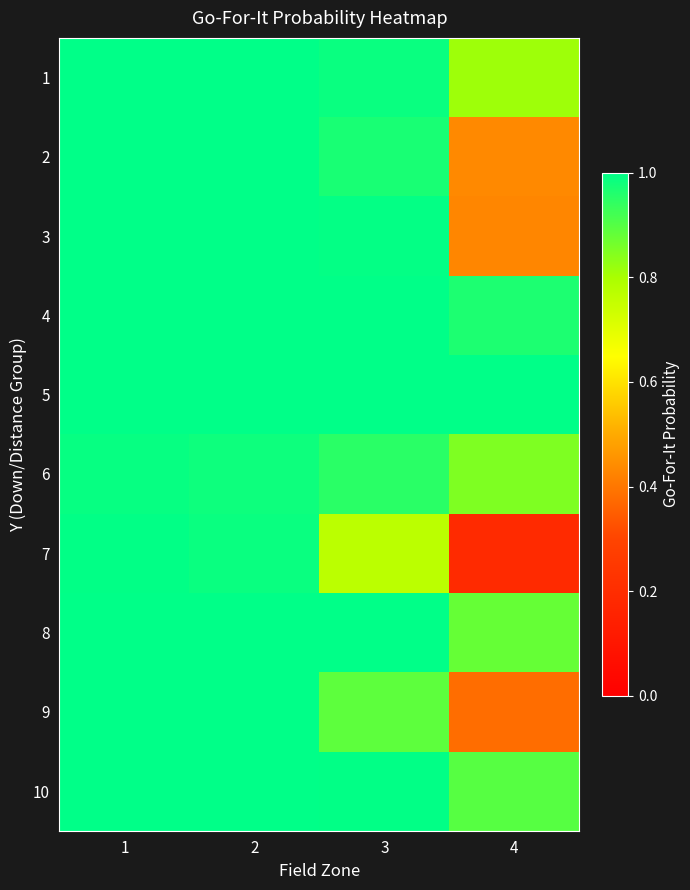

Reading left to right, list all the values displayed in this chart.

1: 1=1.0	2=1.0	3=1.0	4=0.8
2: 1=1.0	2=1.0	3=1.0	4=0.4
3: 1=1.0	2=1.0	3=1.0	4=0.4
4: 1=1.0	2=1.0	3=1.0	4=1.0
5: 1=1.0	2=1.0	3=1.0	4=1.0
6: 1=1.0	2=1.0	3=1.0	4=0.9
7: 1=1.0	2=1.0	3=0.8	4=0.2
8: 1=1.0	2=1.0	3=1.0	4=0.9
9: 1=1.0	2=1.0	3=0.9	4=0.4
10: 1=1.0	2=1.0	3=1.0	4=0.9